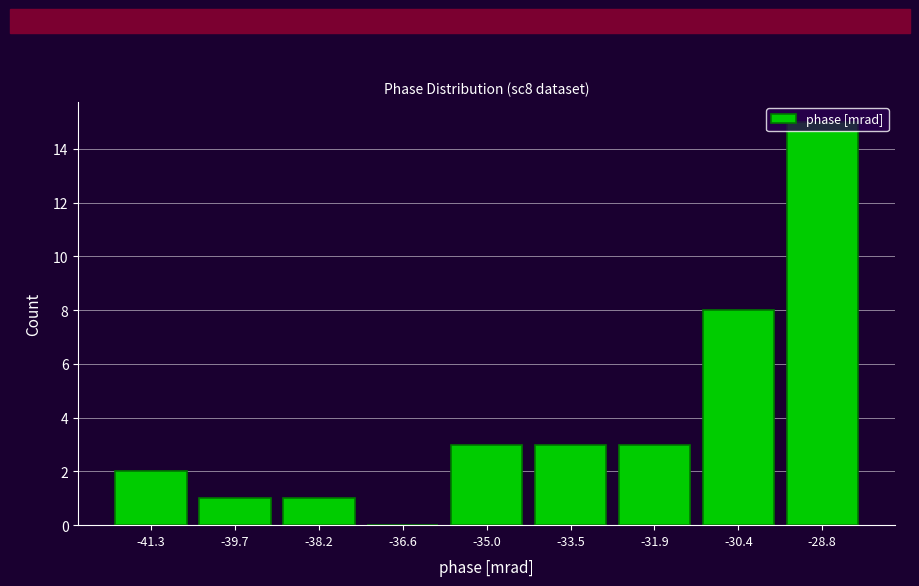

Which range on the x-axis has the tallest bar?

-29.6 to -28.0